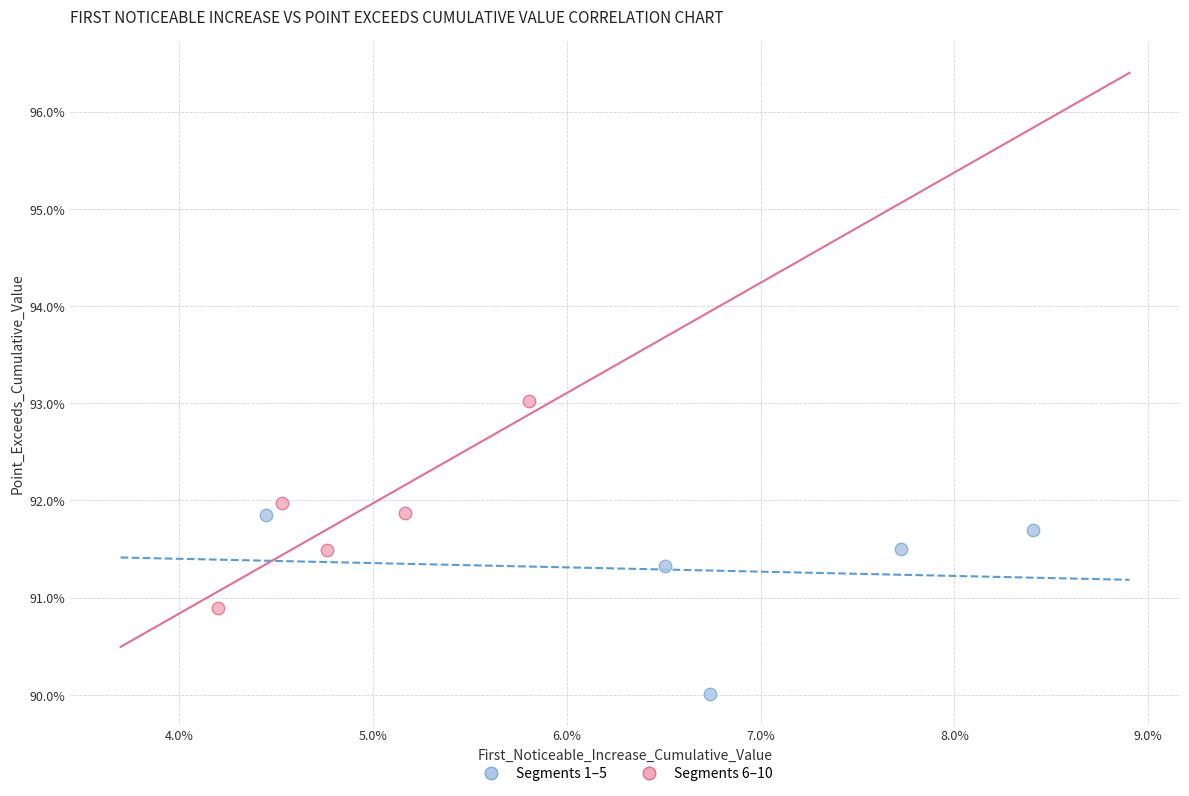

Which series contains the lowest Y value?

Segments 1–5